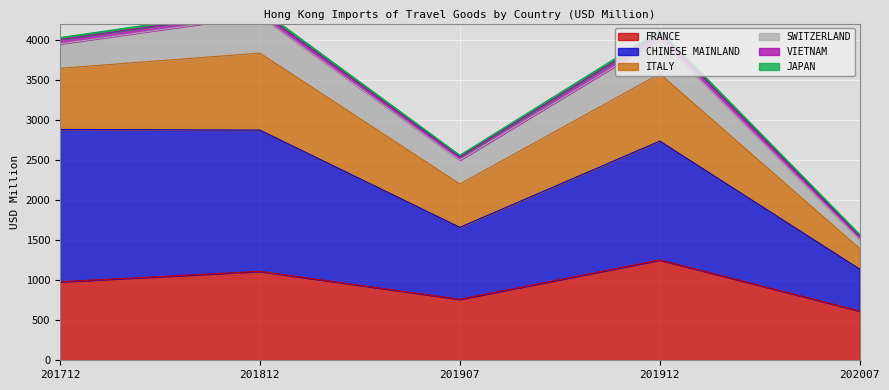

What is the smallest value displayed?

614.5